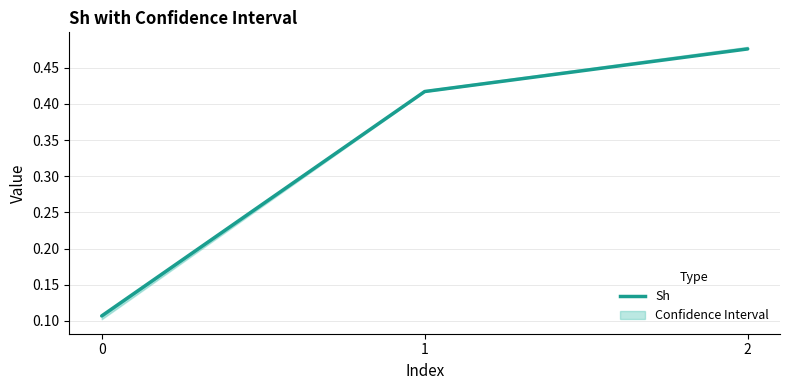

What is the sum of all values?

1.0